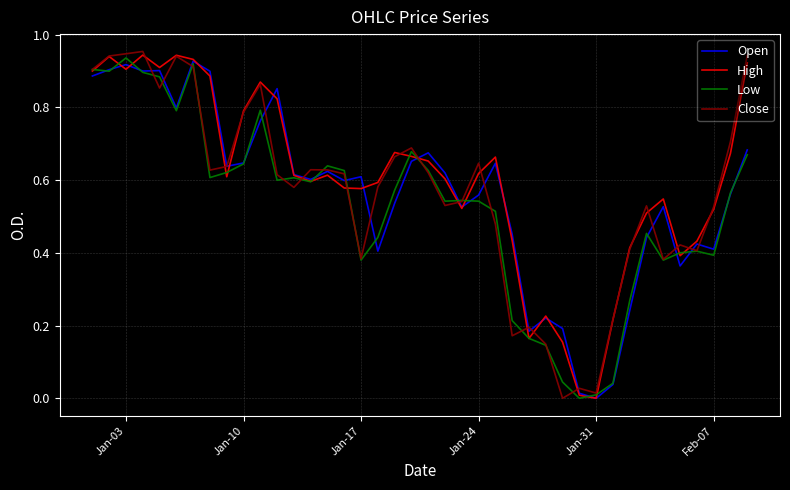

What is the total value across all series at Jan-03?

3.7